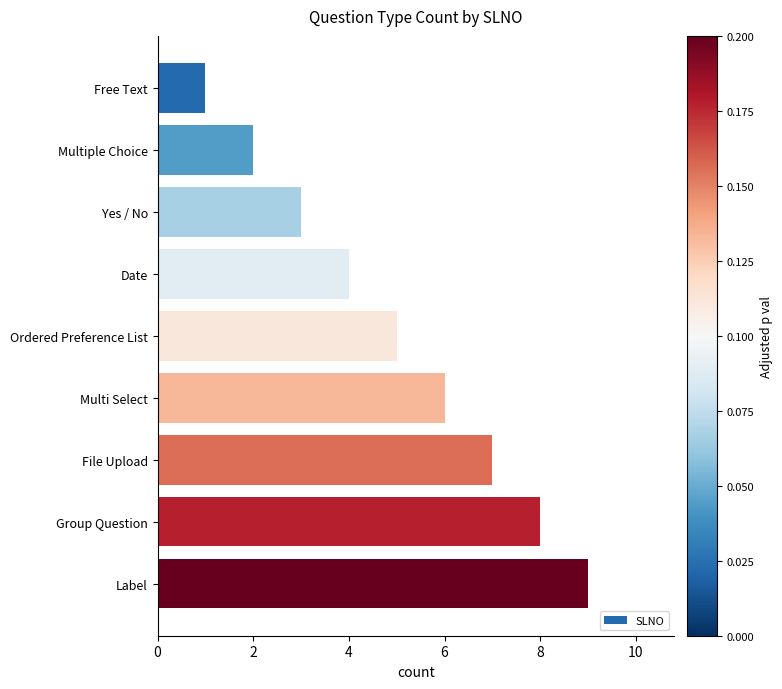

True or false: the data shows 8 at Ordered Preference List.

False